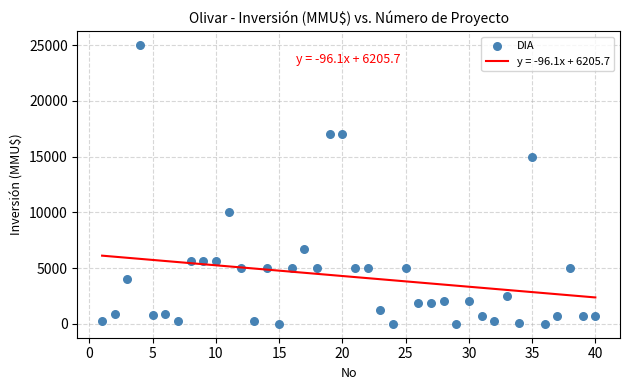

What is the range of X values (max minus min)?

39